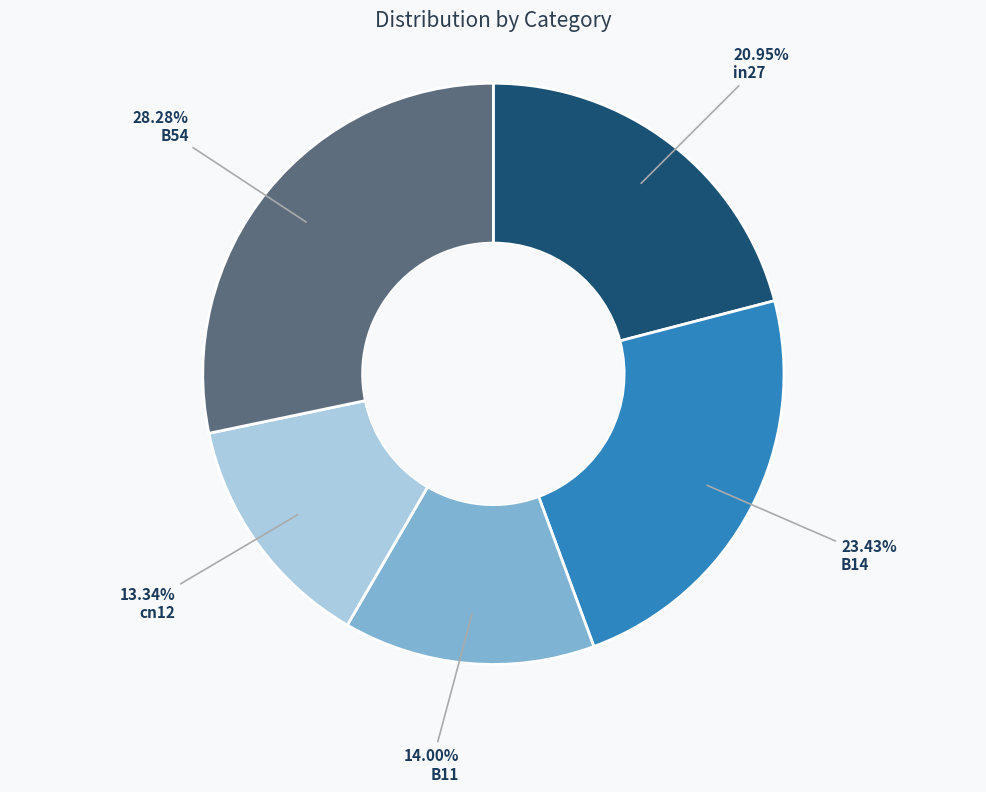

What percentage is the B54 slice, to the nearest percent?

28%